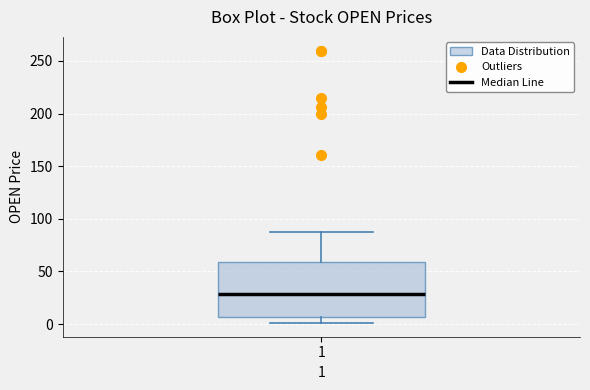

Where does the median line of the box at x = 1 sit on the y-axis? The values are not printed on the chart, so give them approximately, as read against the axis.

30